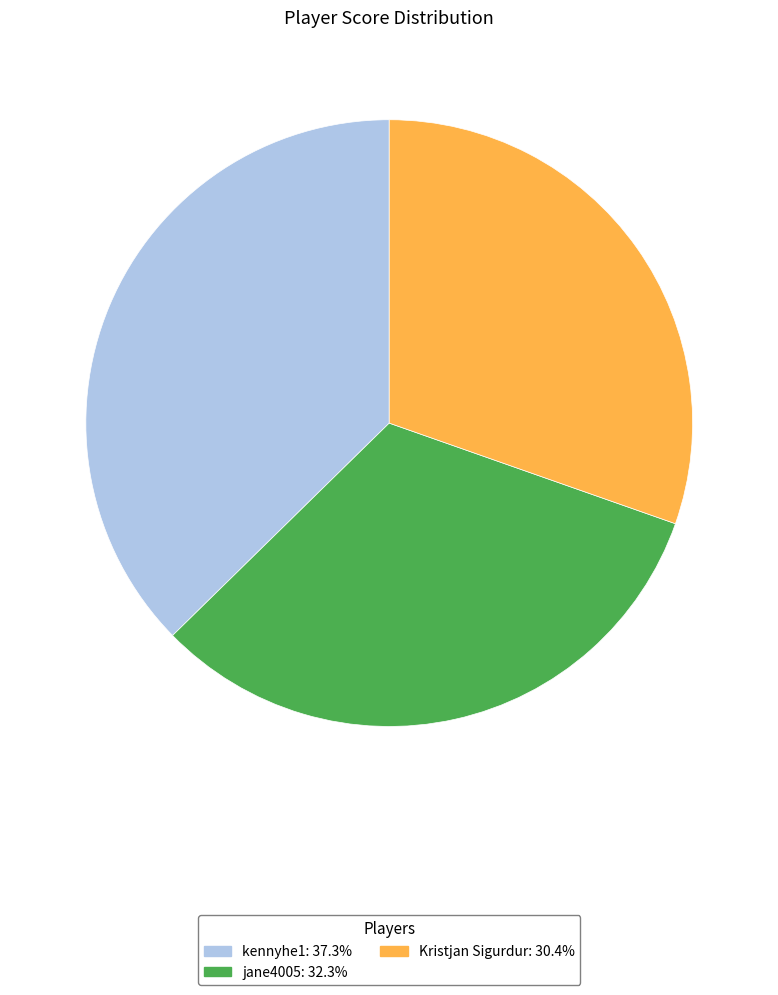

Count the number of slices in the pie.

3